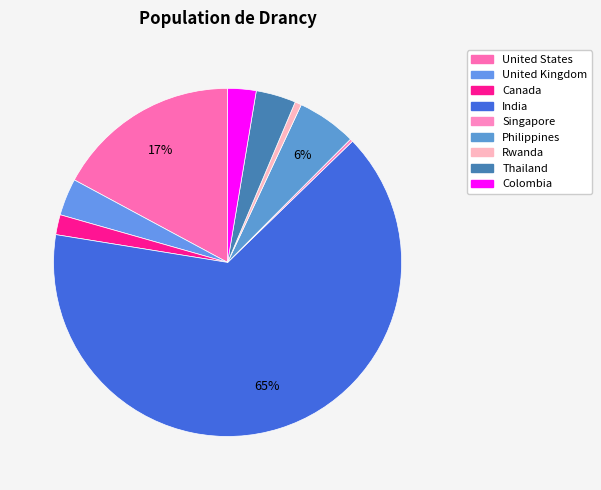

Does India account for over 50% of the chart?

Yes